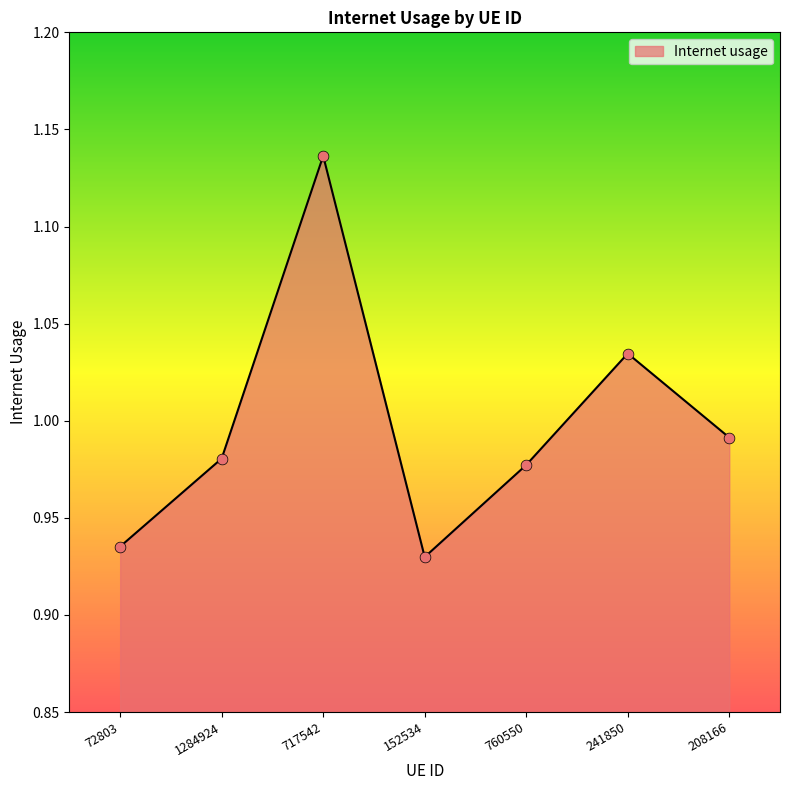

Between 72803 and 152534, which is larger?

72803